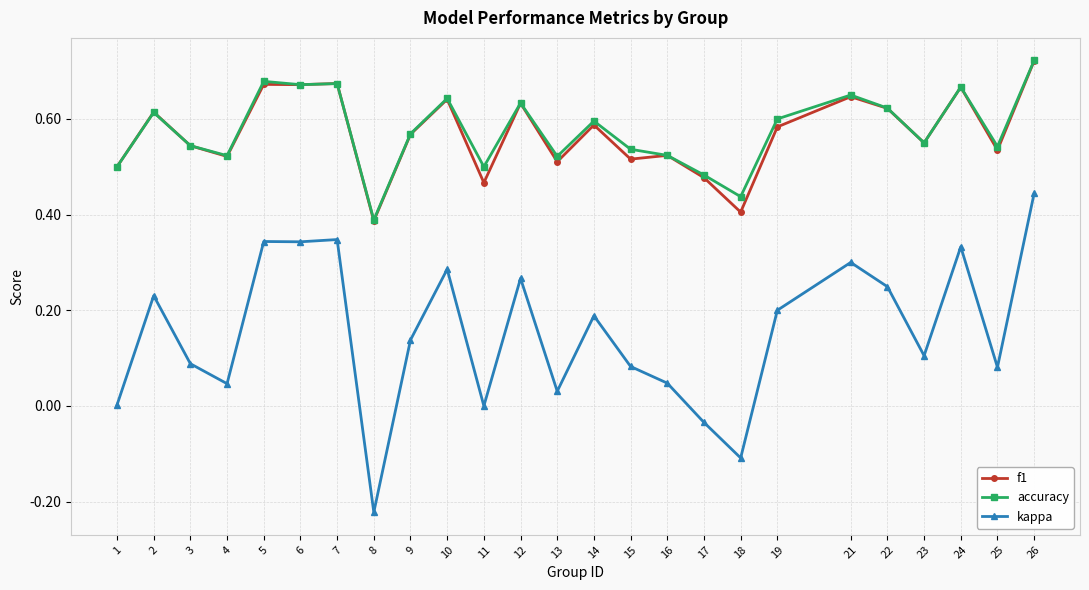

How many categories are shown in the chart?

25